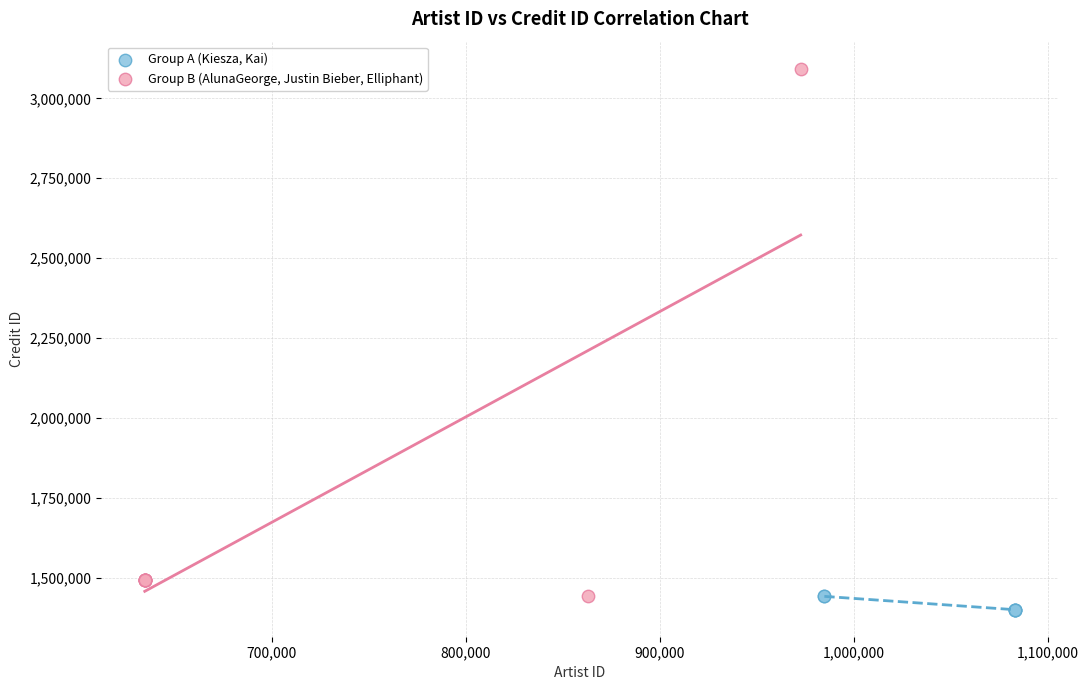

Which series has the widest spread of Y values?

Group B (AlunaGeorge, Justin Bieber, Elliphant)